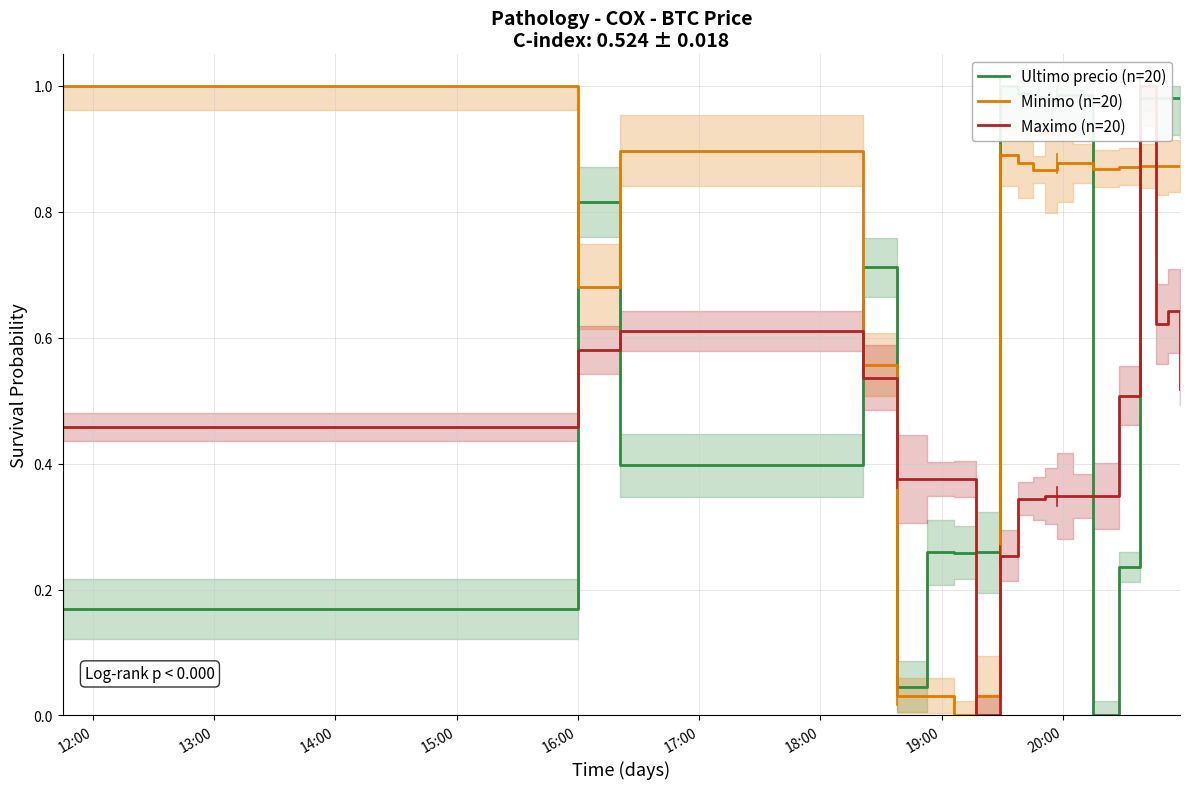

What is the label of the 15th point from the right?

17:00